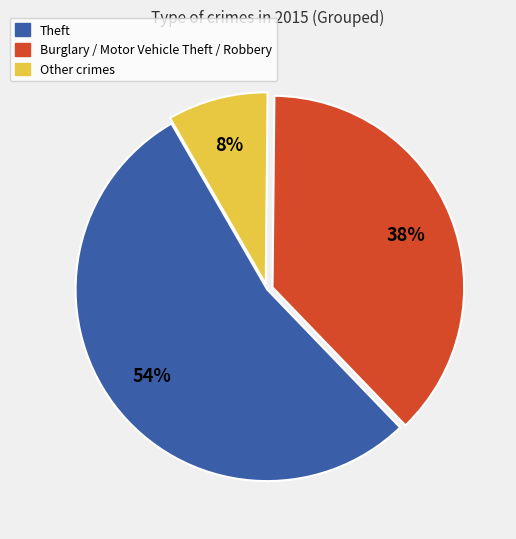

How many segments does this pie chart have?

3